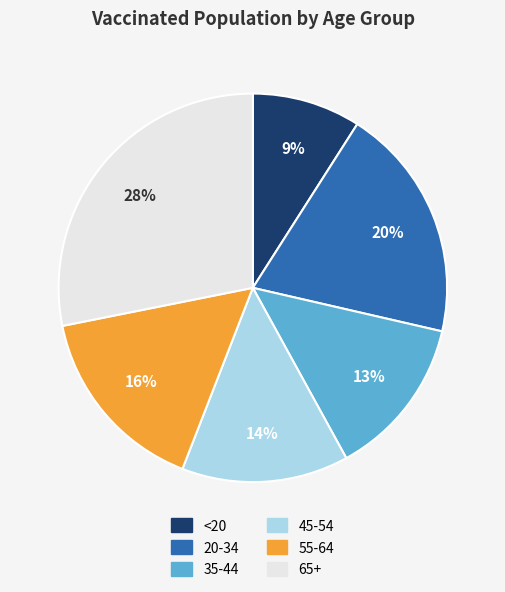

How many segments does this pie chart have?

6